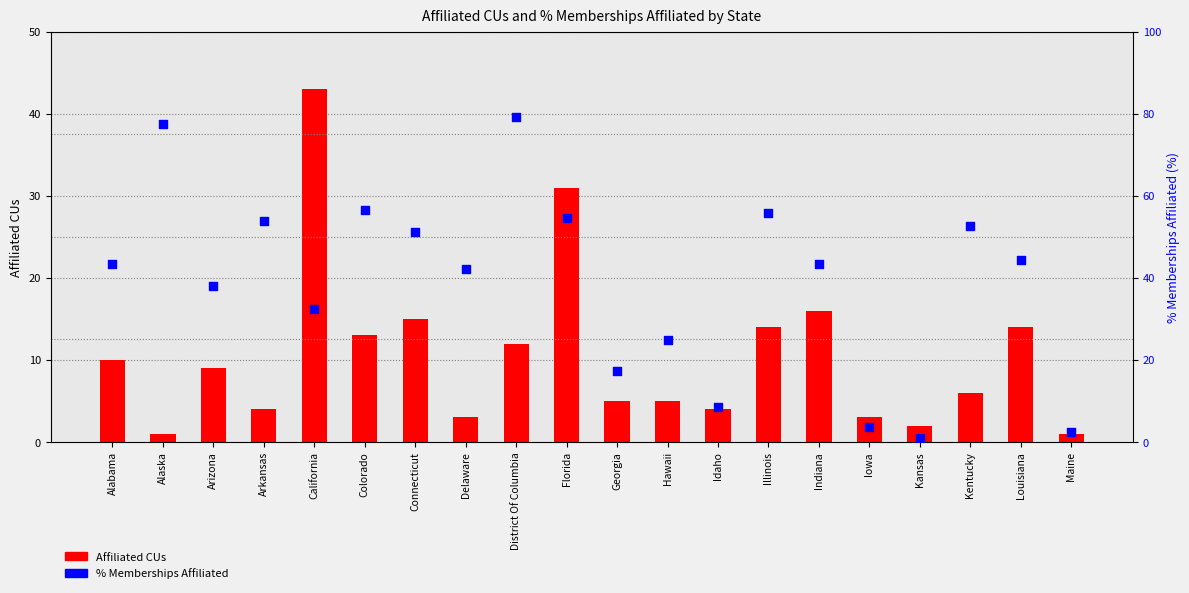

Which series contains the highest Y value?

% Memberships Affiliated